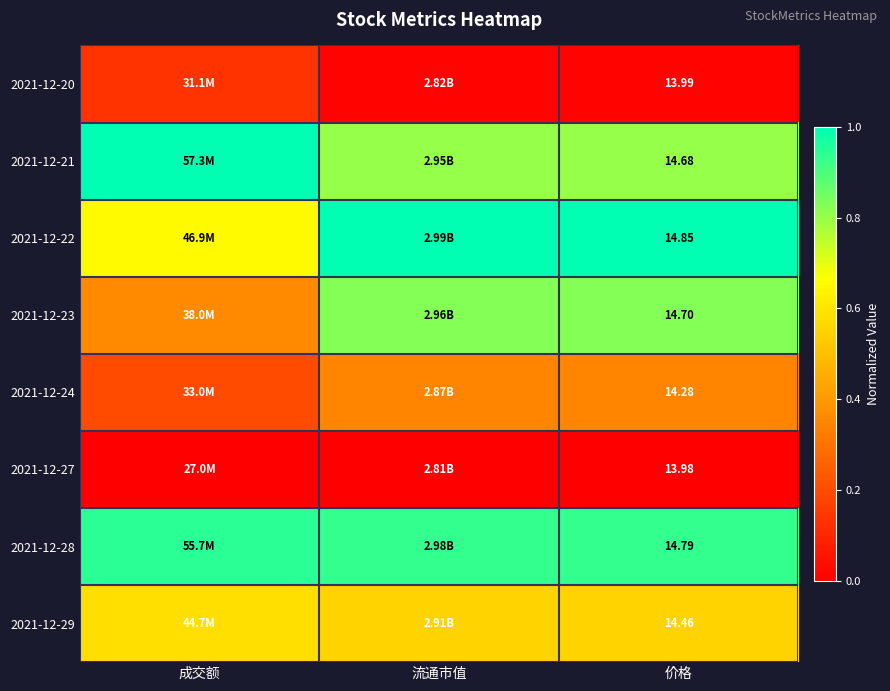

Count the 2021-12-29 values in the range 0 to 1.

3